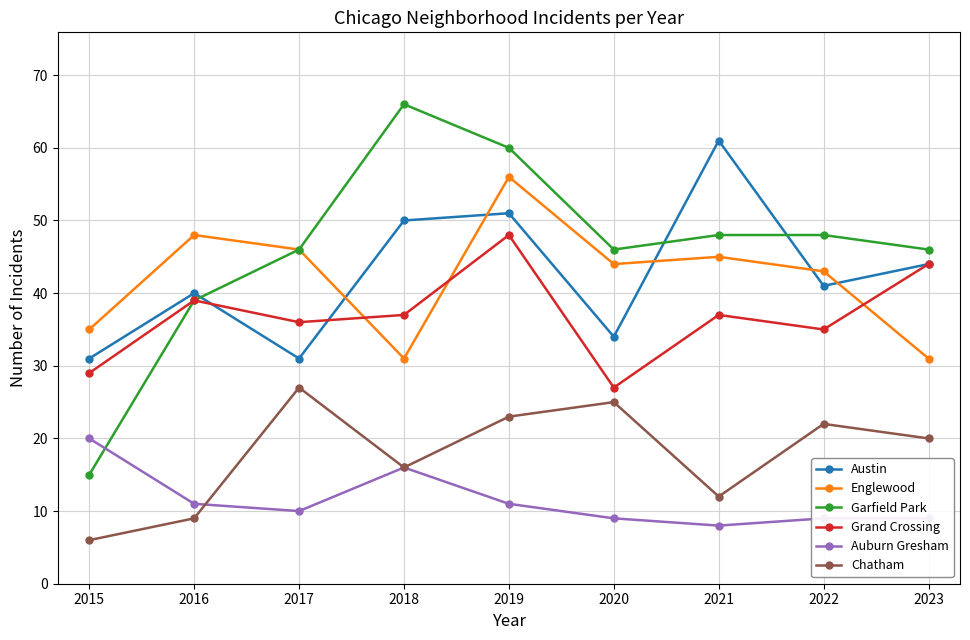

What is the value of the Grand Crossing point at the 9th from the left?

44